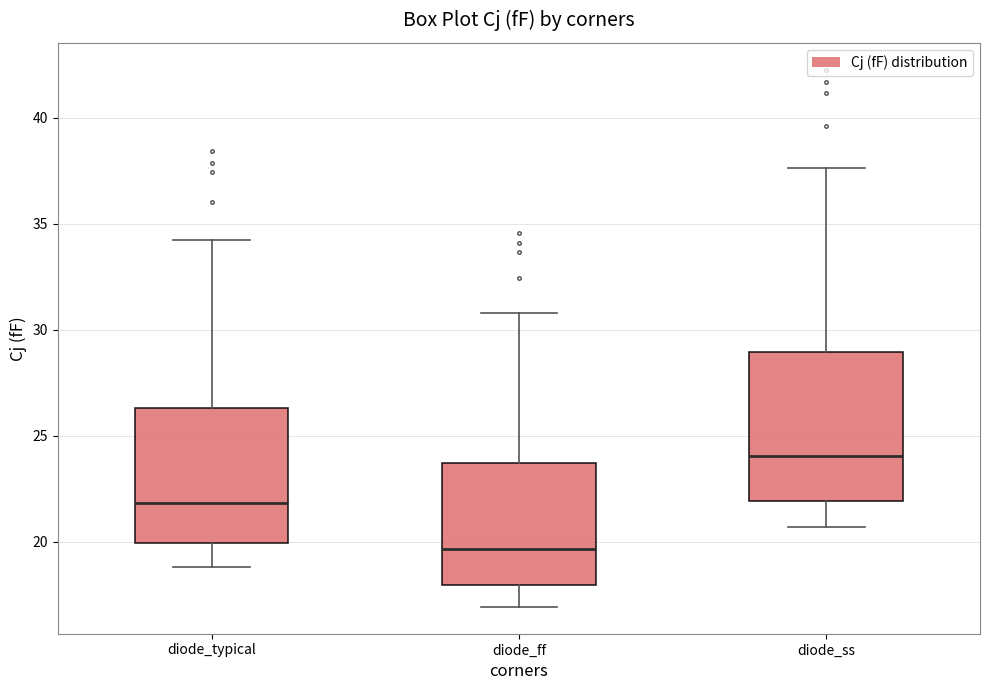

Where does the median line of the box for diode_ss sit on the y-axis? The values are not printed on the chart, so give them approximately, as read against the axis.

24.0